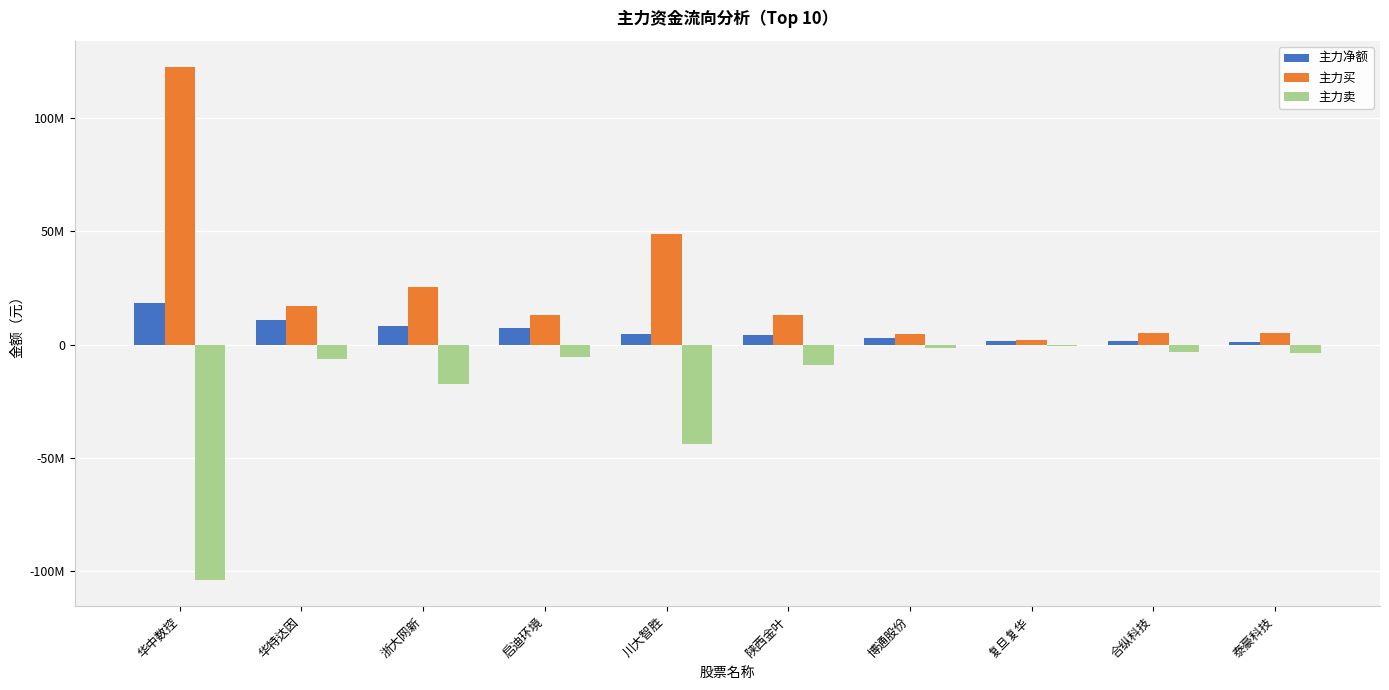

What are all the series names shown in the legend?

主力净额, 主力买, 主力卖